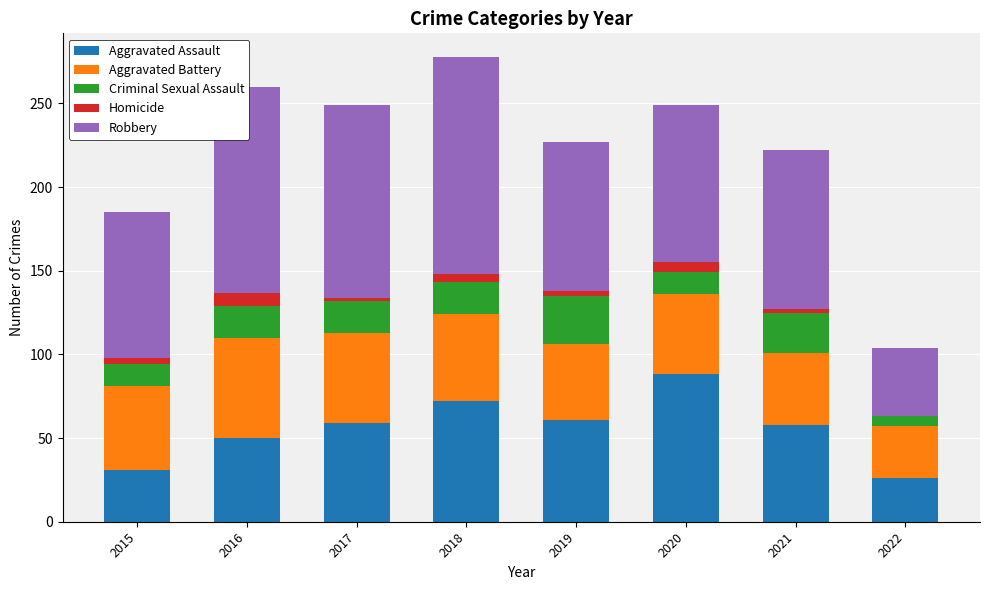

What is the highest value of the Aggravated Assault series?

88